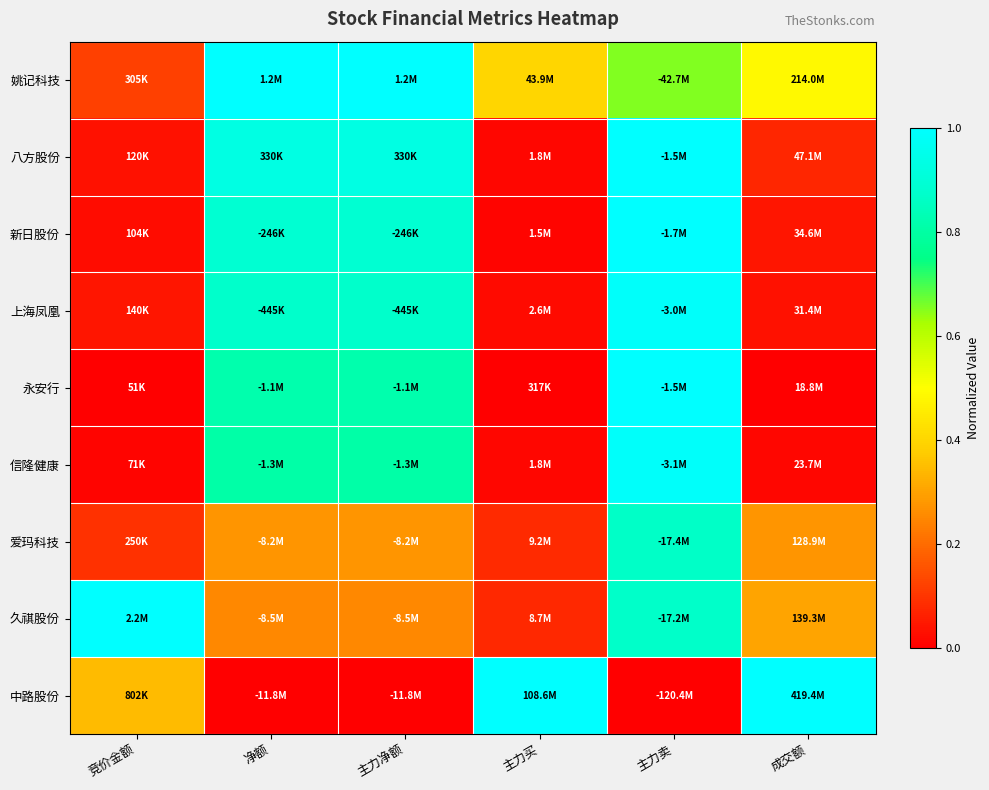

What is the difference between the highest and lowest values at 竞价金额?

1.0